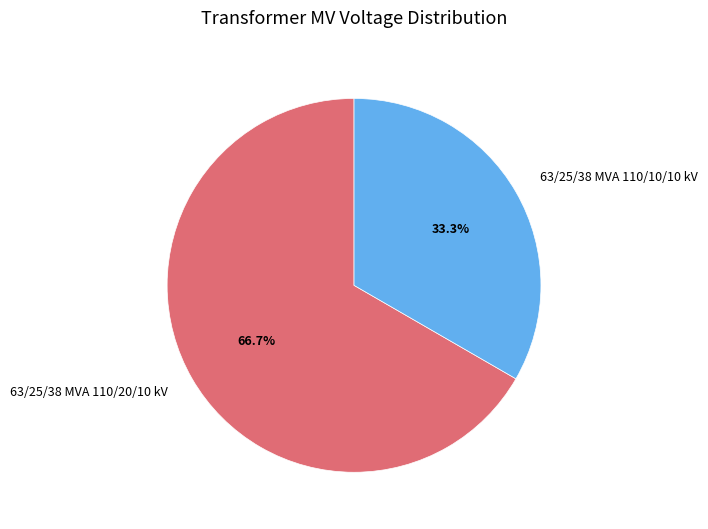

To the nearest percent, what is the average slice percentage?

50%